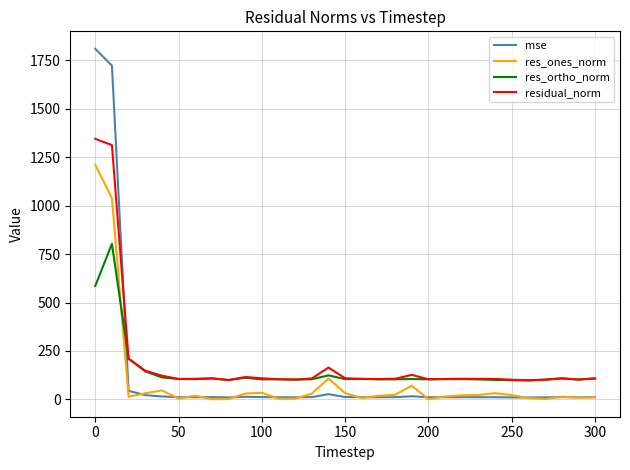

How many times do mse and res_ortho_norm cross each other?

1